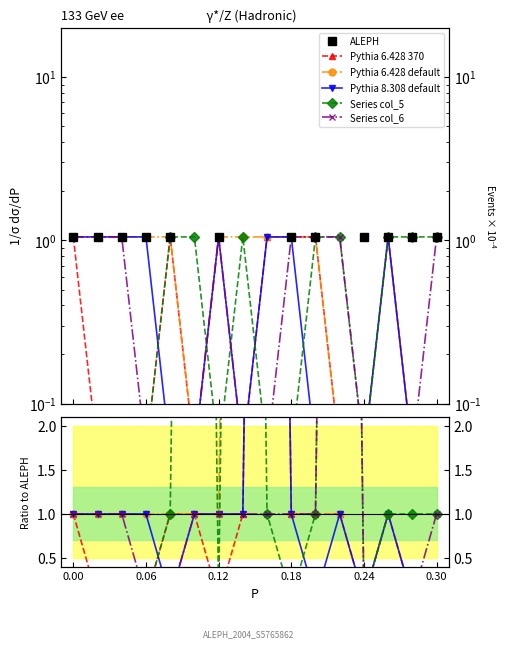

What is the total value across all series at 10?

5.1